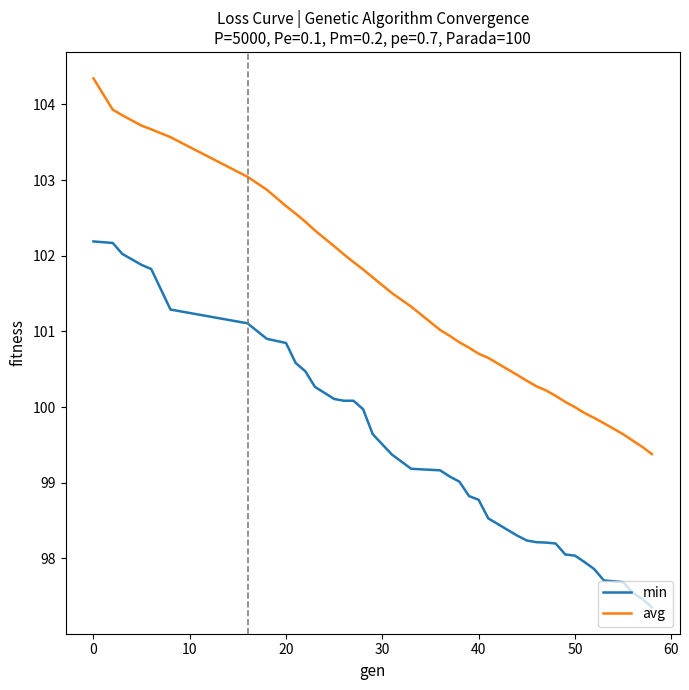

True or false: min and avg cross at least once.

False